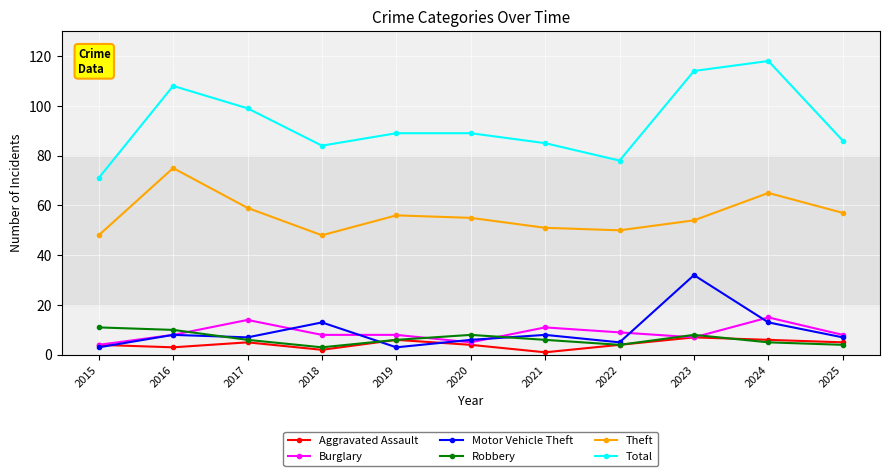

True or false: Total and Burglary intersect in this chart.

False